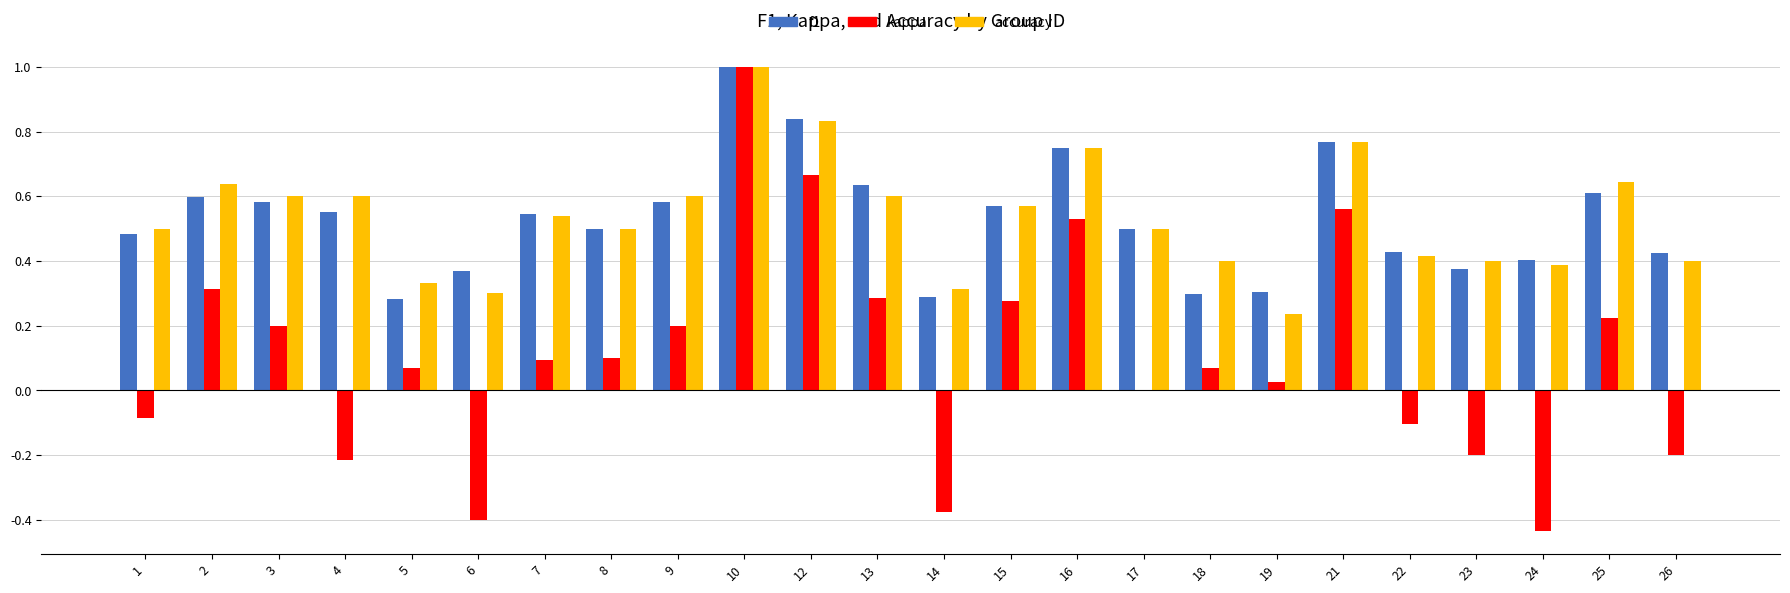

What is the sum of the accuracy values at 12 and 23?

1.2